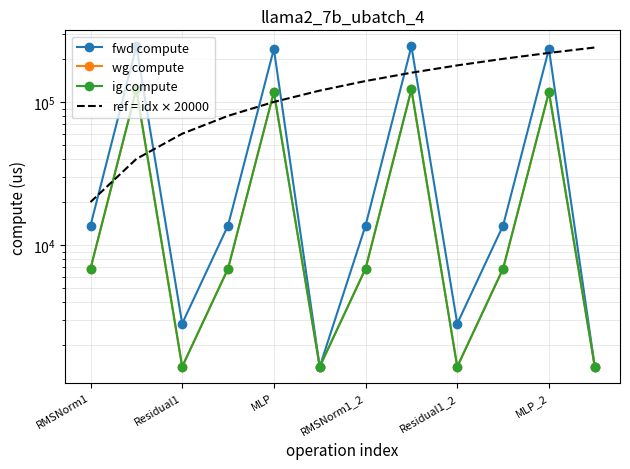

Reading left to right, extract all data points from this chart.

fwd compute: 13716.7	244450.9	2832.8	13716.7	234546.8	1416.4	13716.7	244450.9	2832.8	13716.7	234546.8	1416.4
wg compute: 6858.3	122225.5	1416.4	6858.3	117273.4	1416.4	6858.3	122225.5	1416.4	6858.3	117273.4	1416.4
ig compute: 6858.3	122225.5	1416.4	6858.3	117273.4	1416.4	6858.3	122225.5	1416.4	6858.3	117273.4	1416.4
ref = idx $\times$ 20000: 20000.0	40000.0	60000.0	80000.0	100000.0	120000.0	140000.0	160000.0	180000.0	200000.0	220000.0	240000.0